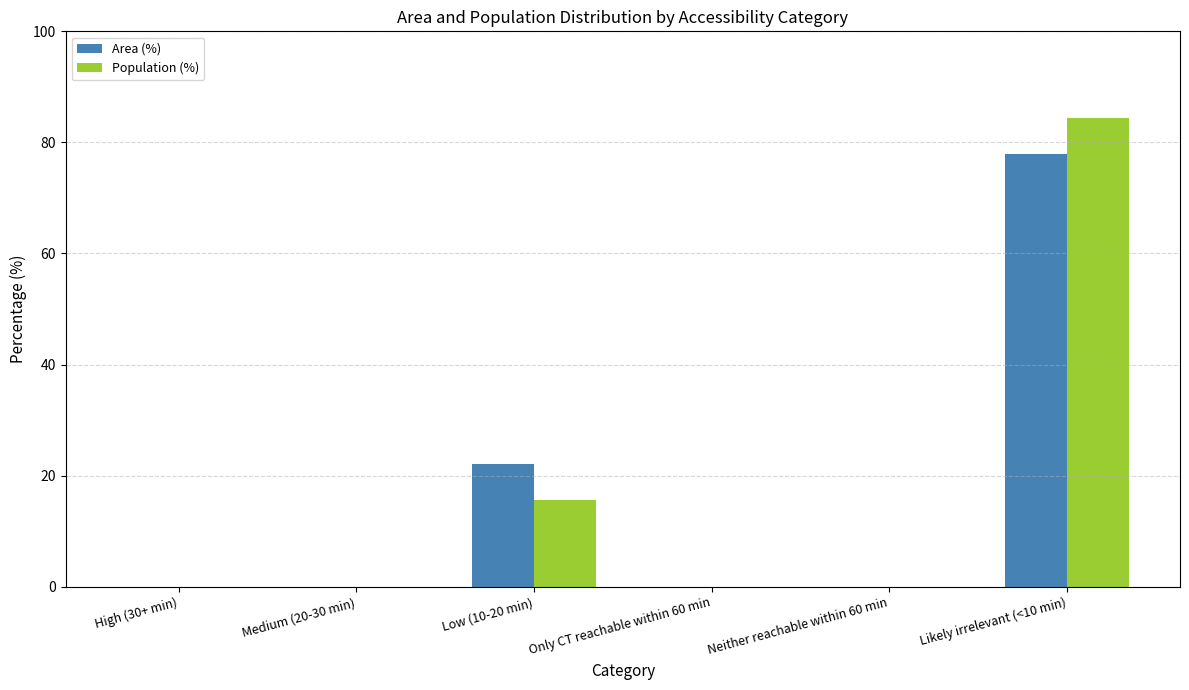

True or false: Area (%) has a value of 30.3 at High (30+ min).

False